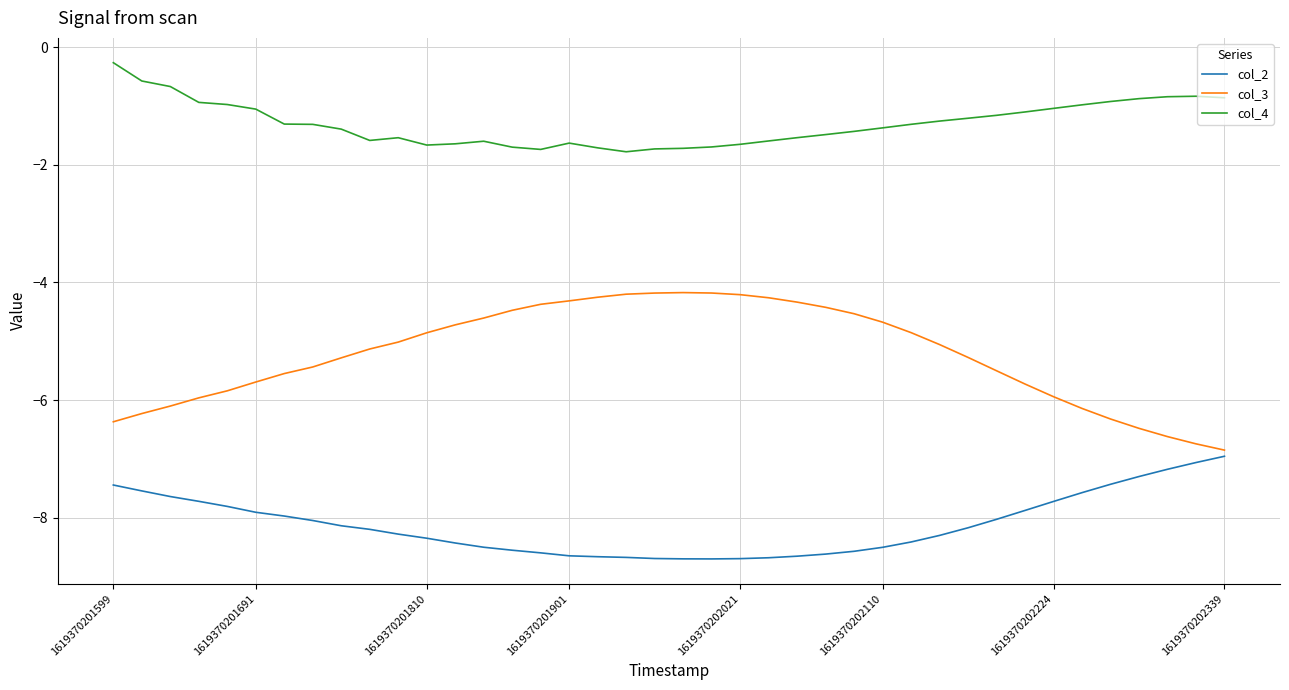

True or false: col_2 and col_4 intersect in this chart.

False